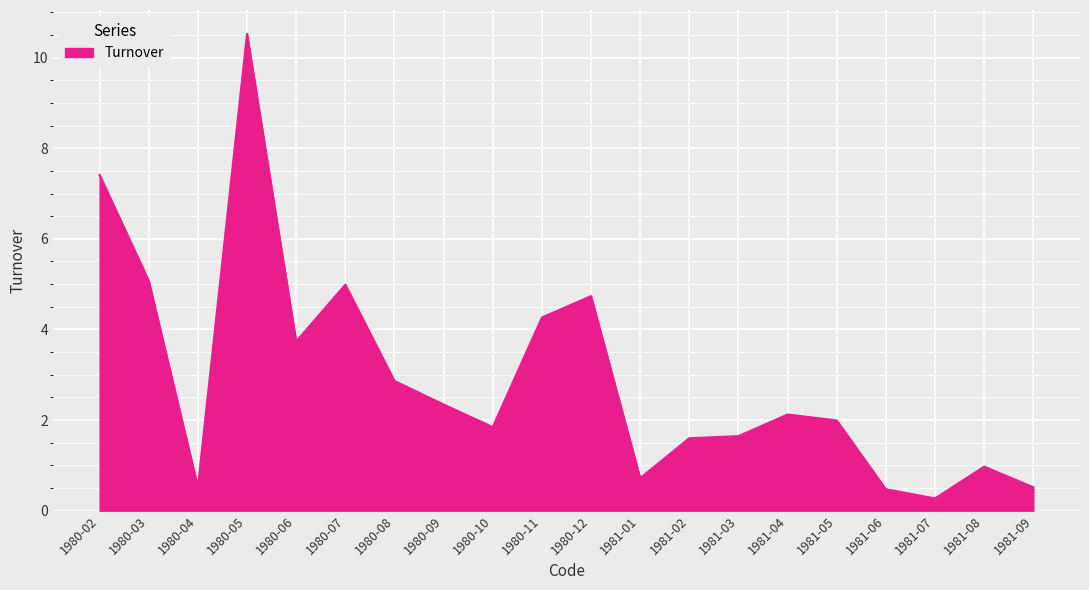

What is the change in value from 1980-08 to 1981-07?

-2.6